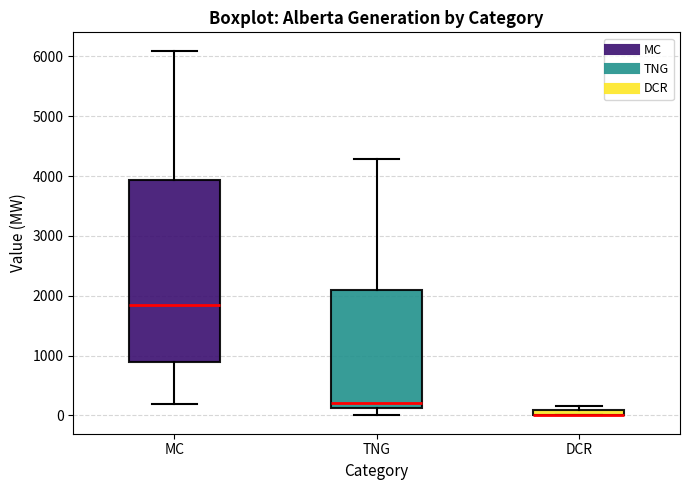

Comparing the boxes themselves (not the whiskers), which one is the tallest?

MC